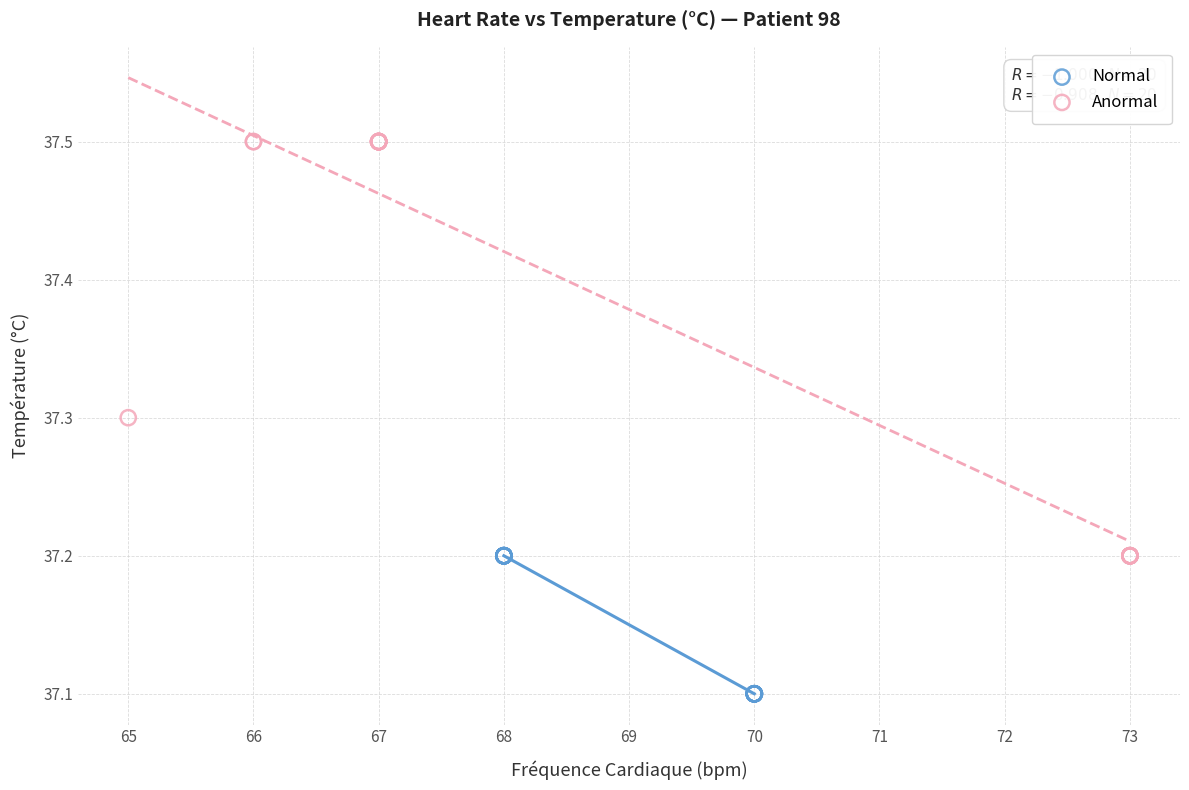

Which series has the largest Y range (max minus min)?

Anormal